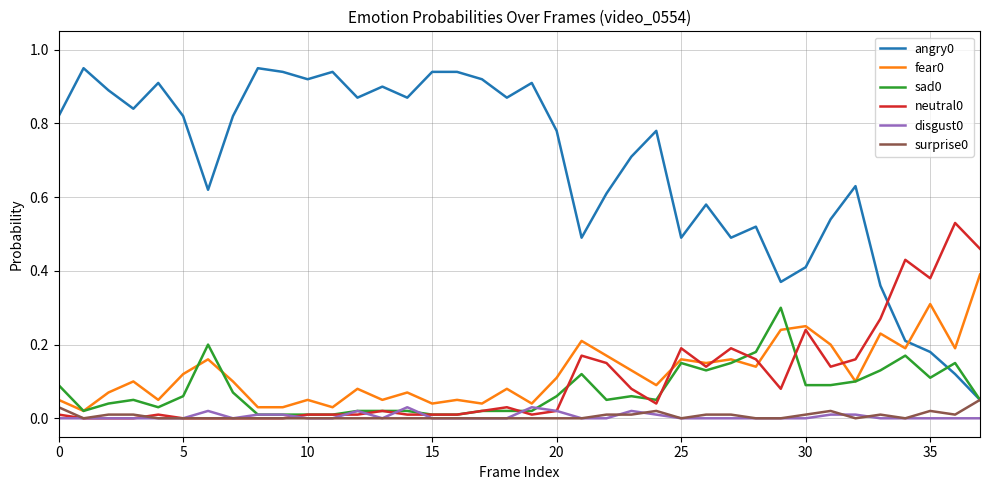

Does the chart have visible grid lines?

Yes